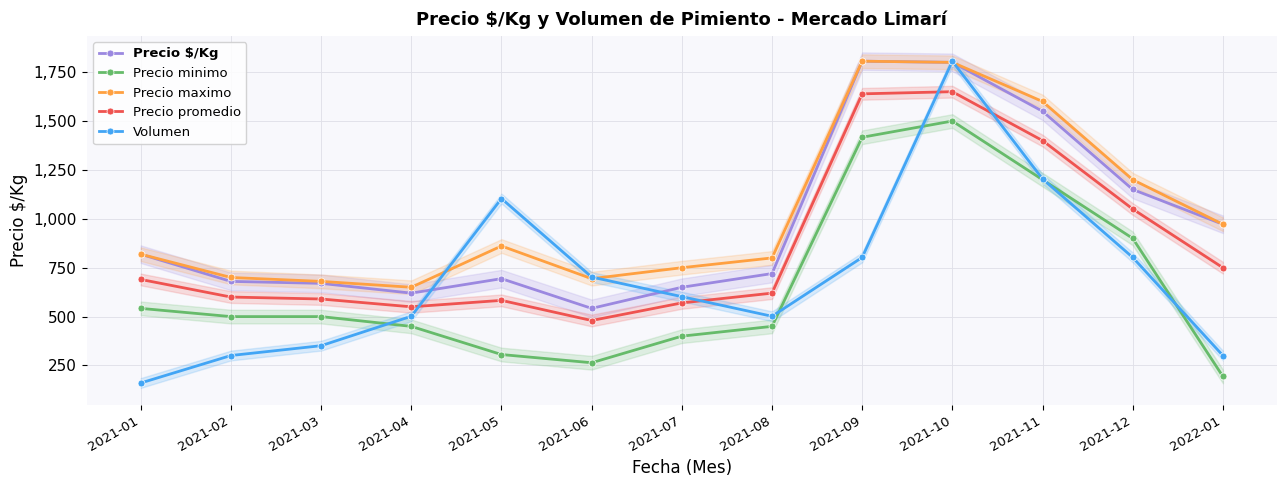

What is the value of the Precio promedio point at the 4th from the left?

550.0